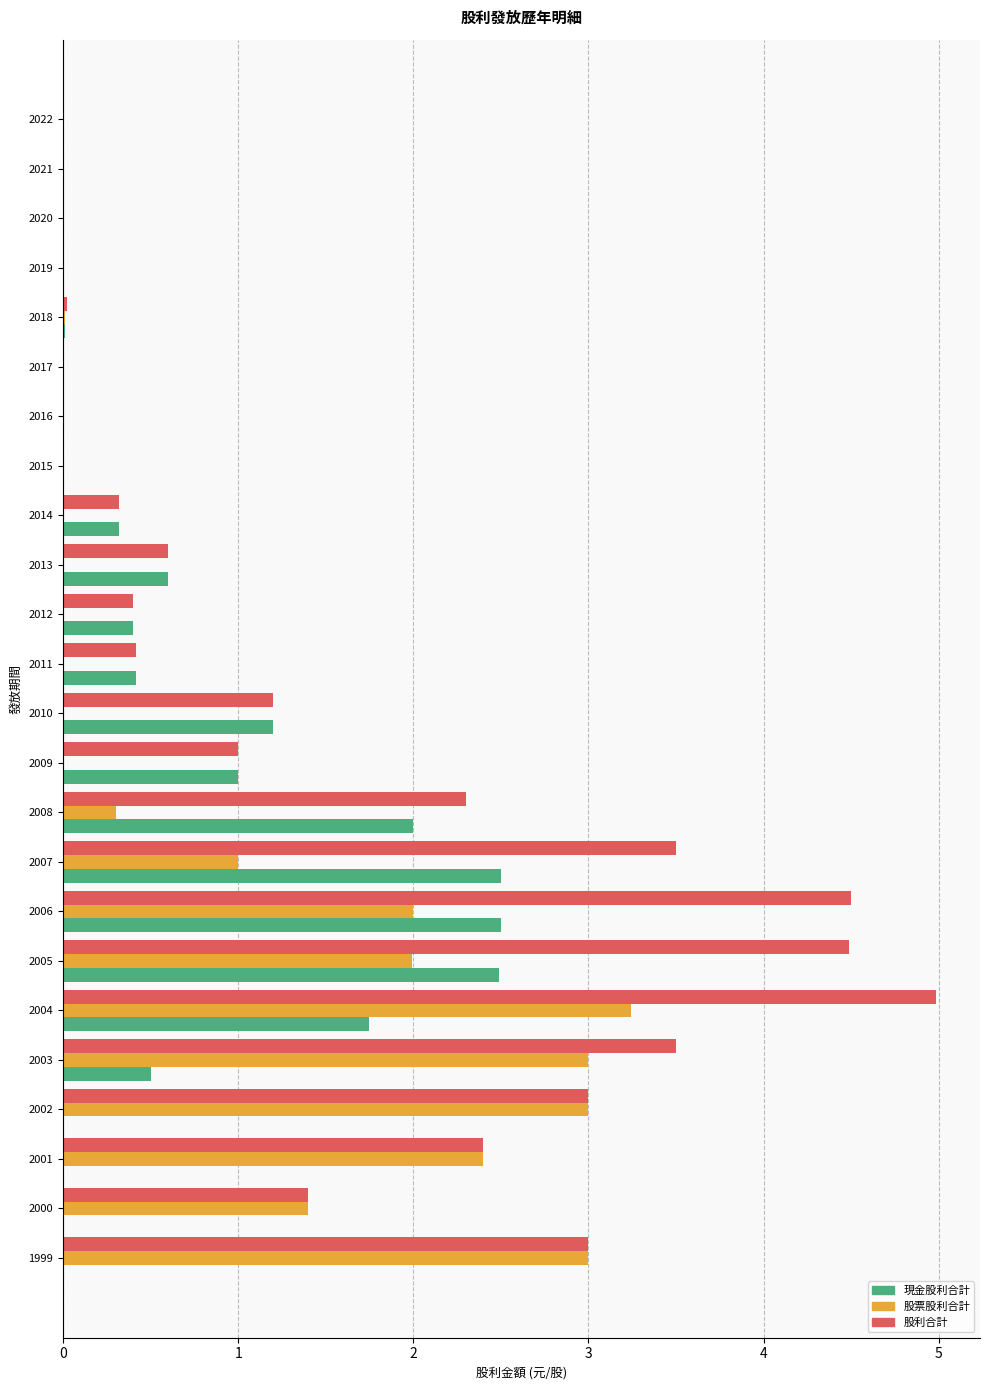

What is the sum of the 股票股利合計 values at 2022 and 2001?

2.4